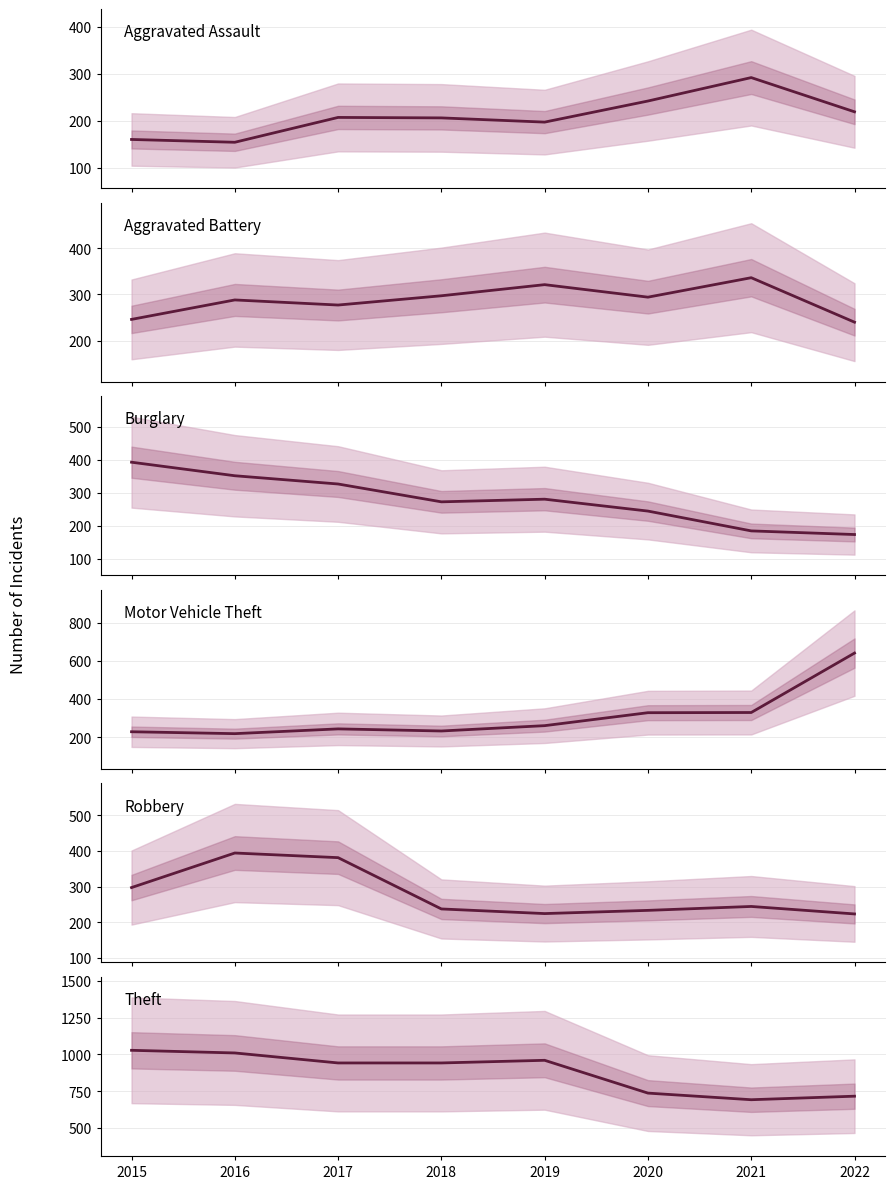

Is it true that Aggravated Assault equals 242 at 2020?

True